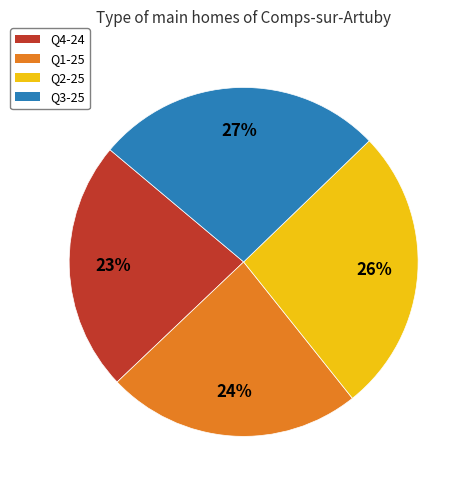

Do Q3-25 and Q2-25 together represent more than half of the pie?

Yes